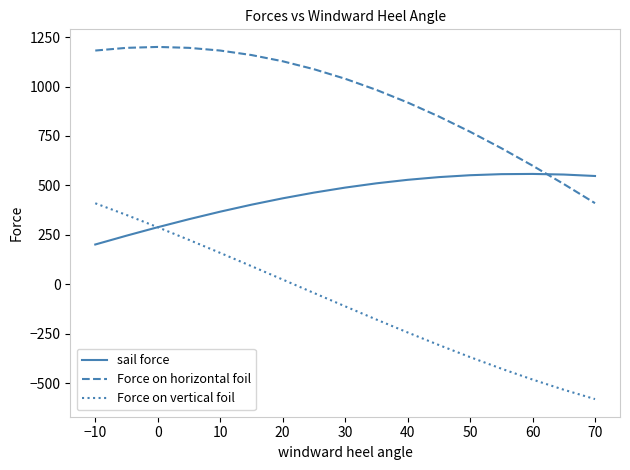

What is the average value of the Force on vertical foil series?

-101.1